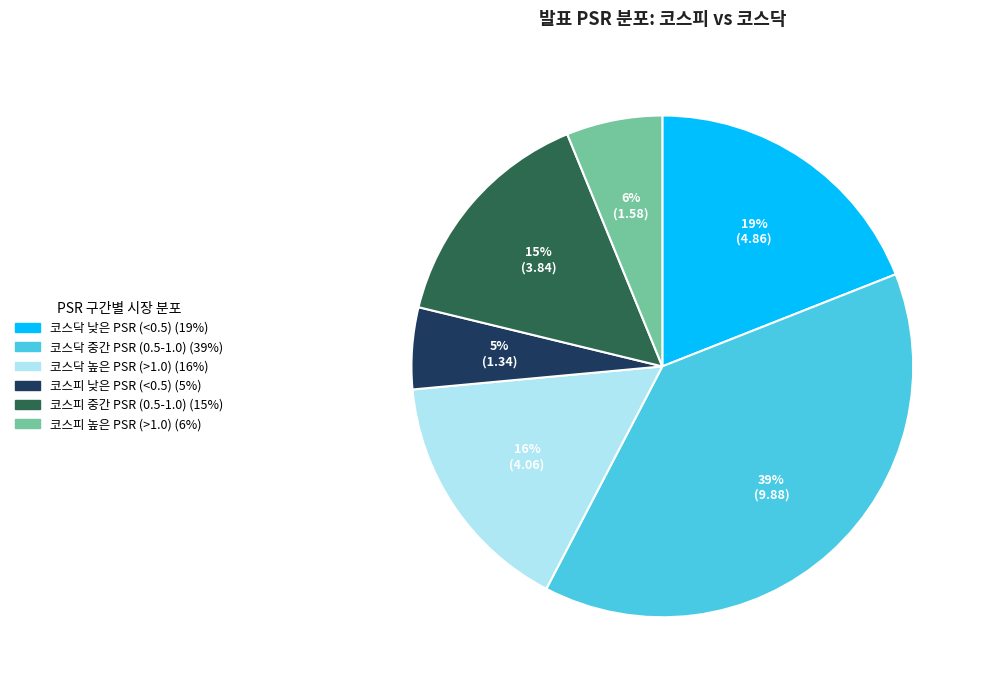

To the nearest percent, what is the average slice percentage?

17%